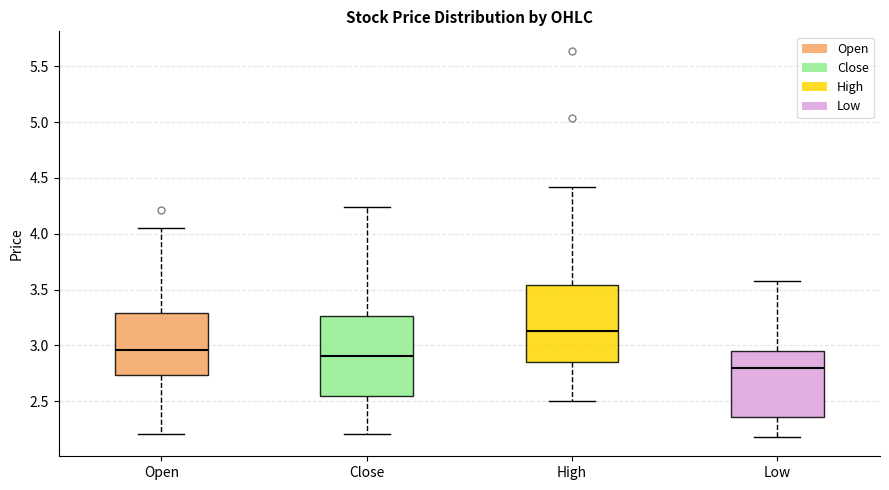

Which box has the lowest median line?

Low